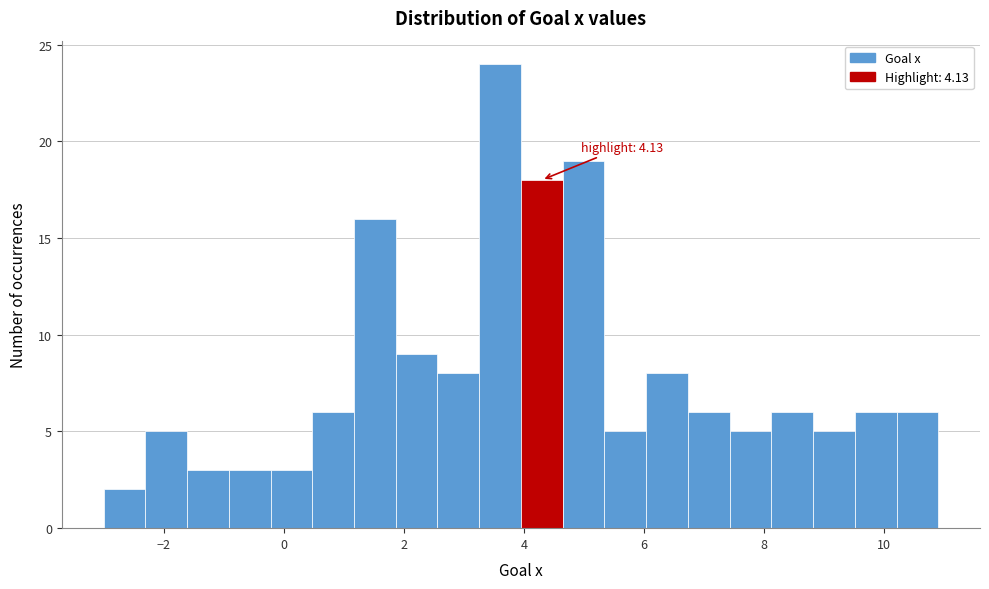

Read against the x-axis, roughly where is the centre of the tallest bar?

3.6